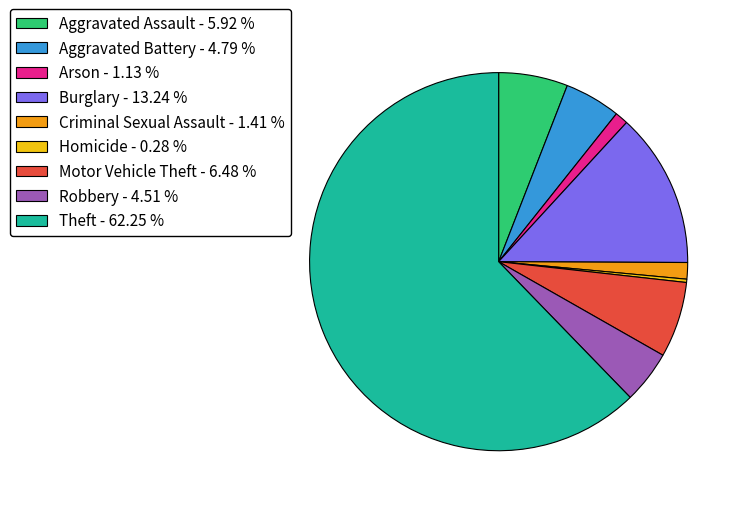

Combined, do Theft - 62.25 % and Motor Vehicle Theft - 6.48 % account for over 50%?

Yes